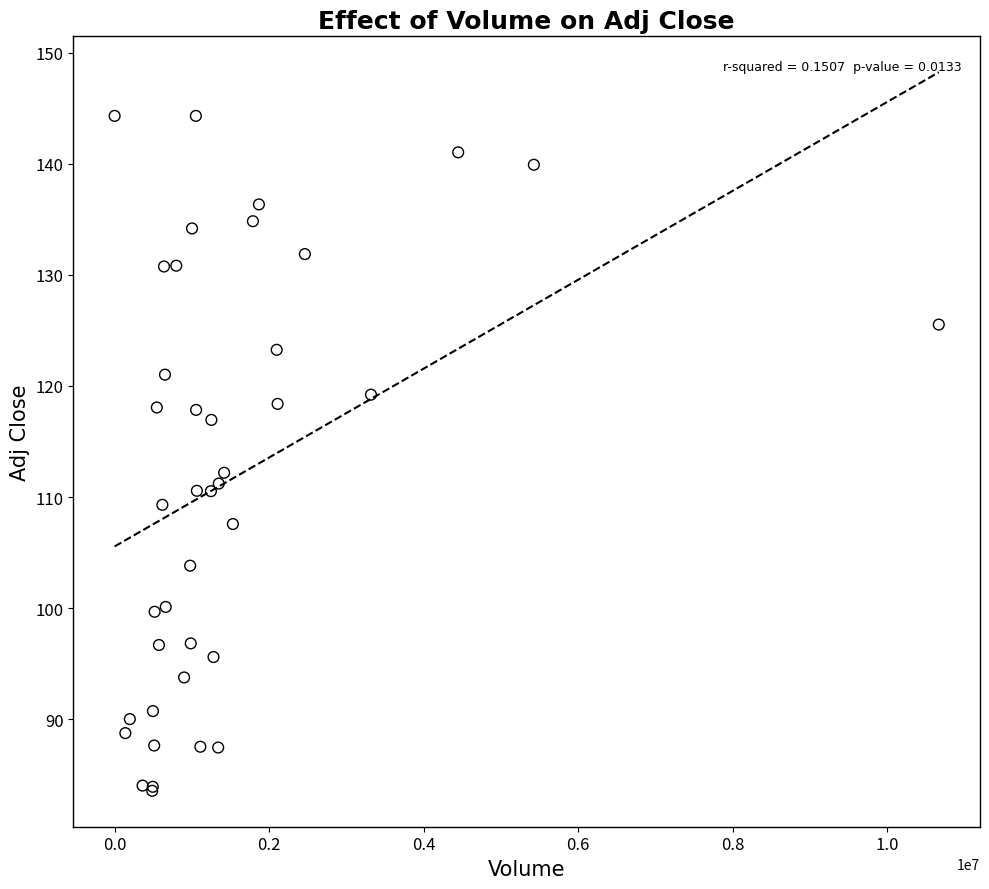

What Y value in the scatter plot is closest to 113?

112.2